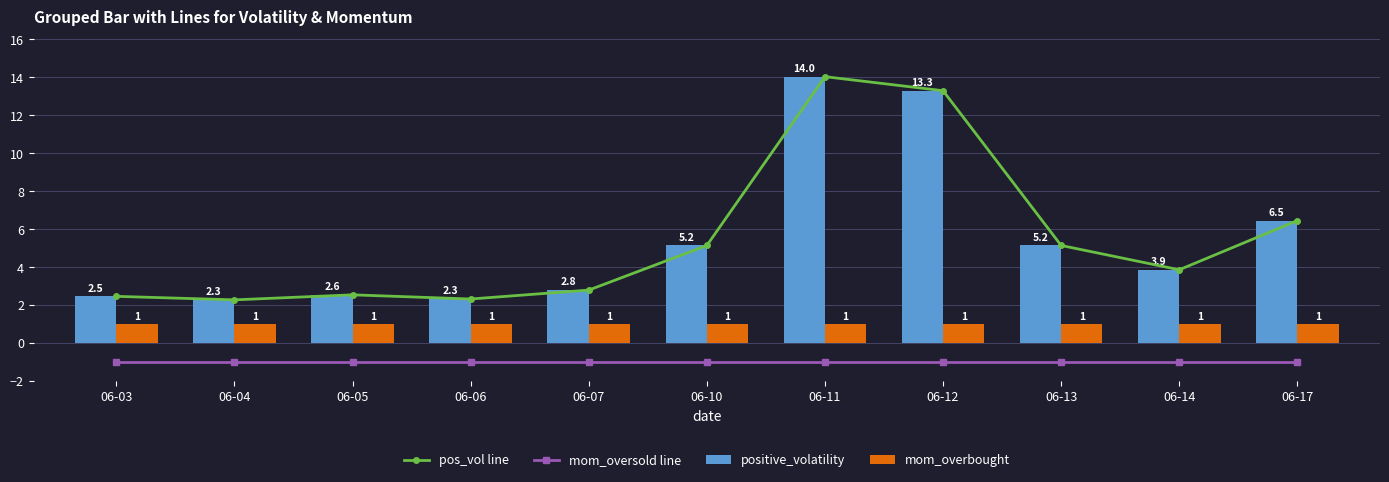

The value of mom_oversold line at 06-11 is -1.7. True or false?

False